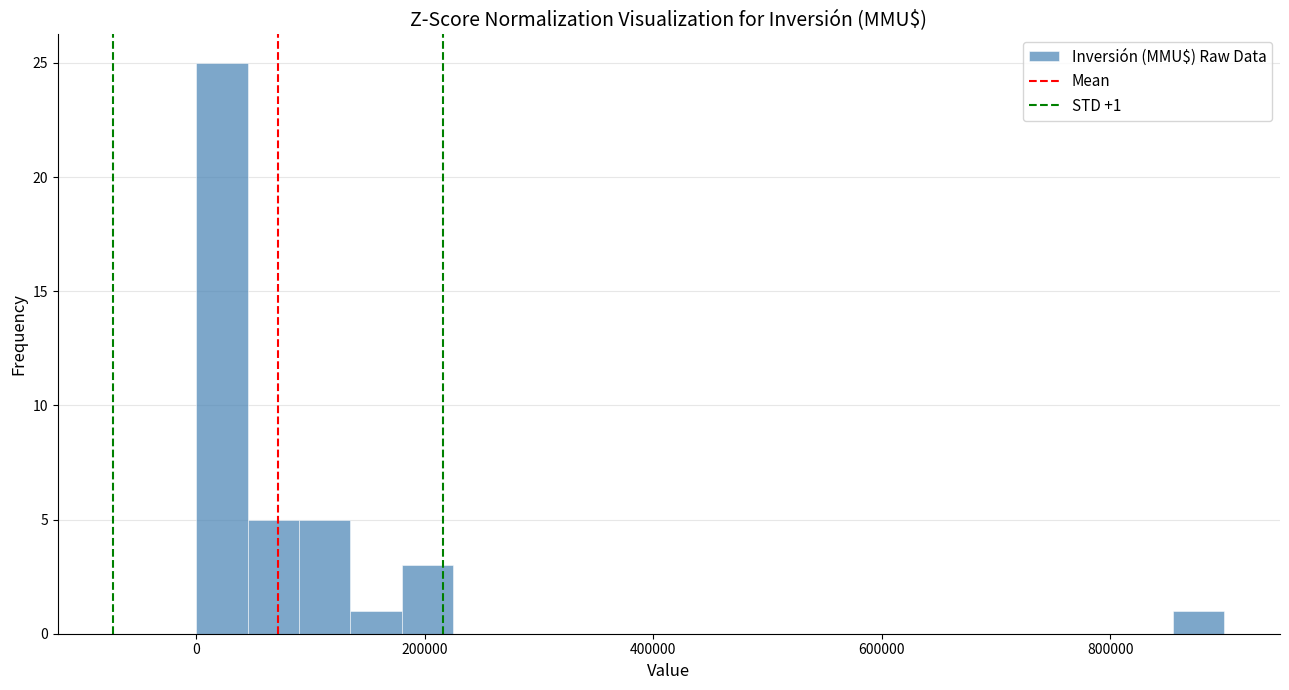

Read against the x-axis, roughly where is the centre of the tallest bar?

20000